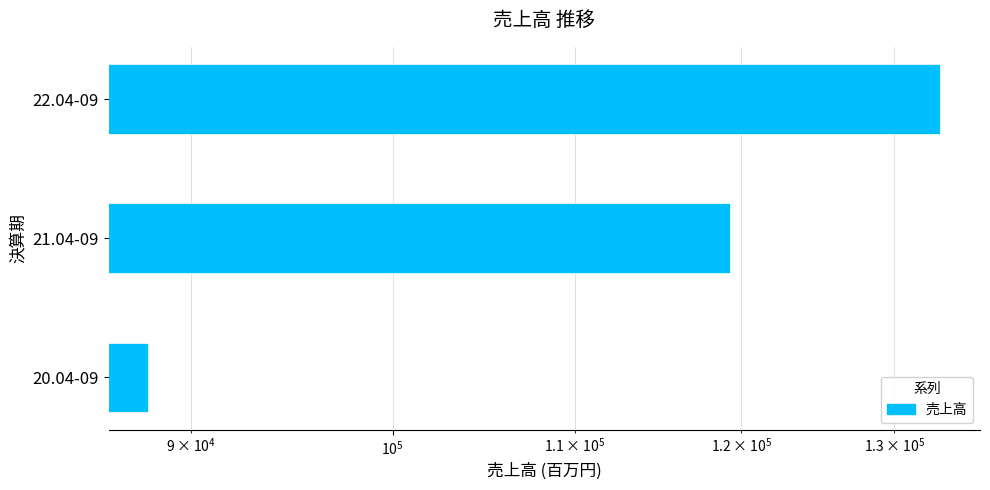

Reading left to right, what are all the values shown in this chart?

88000	119327	133174